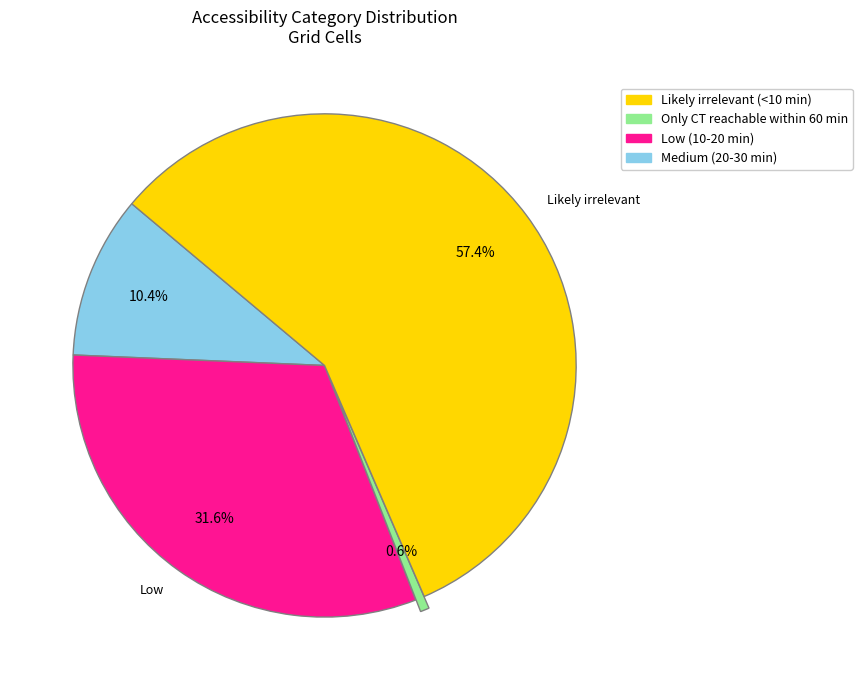

Is there a majority slice in this chart?

Yes